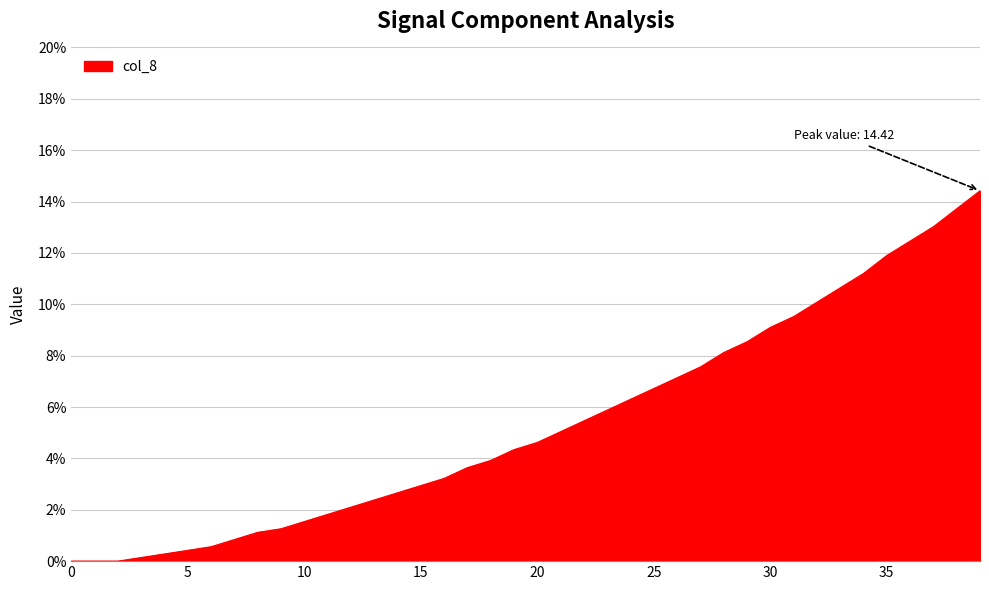

What is the maximum value shown in the chart?

14.4